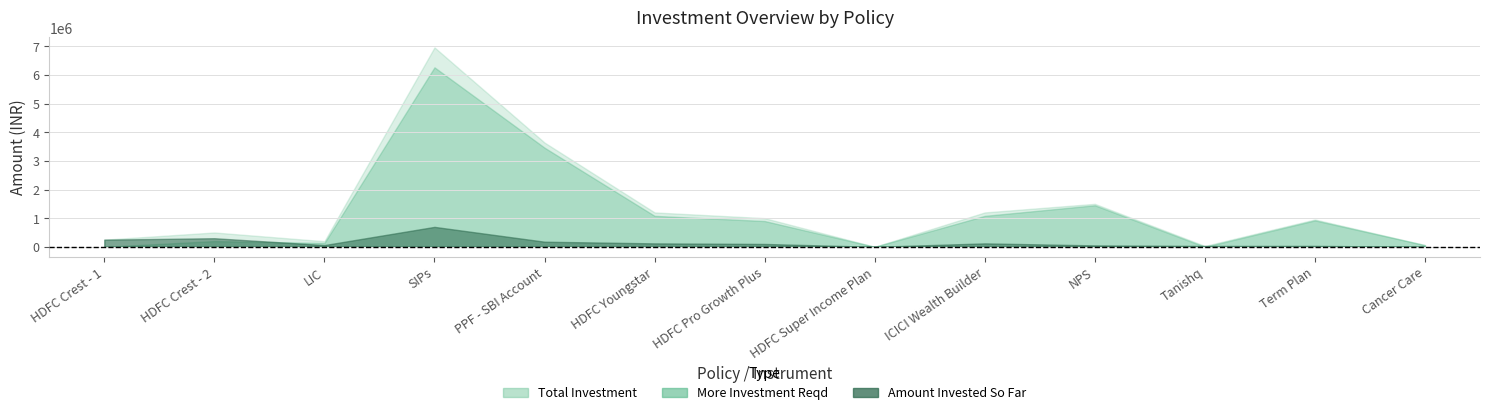

At which category is the sum across all series the highest?

total_investment